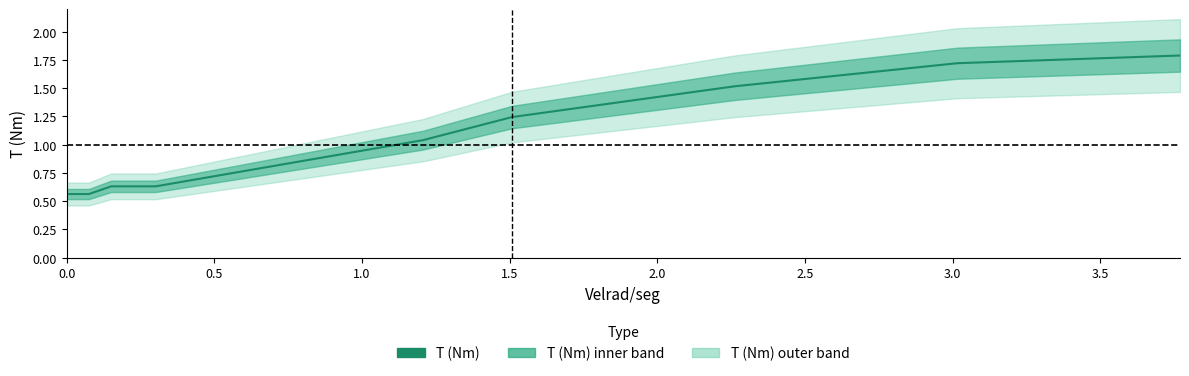

Count the number of categories in the chart.

10